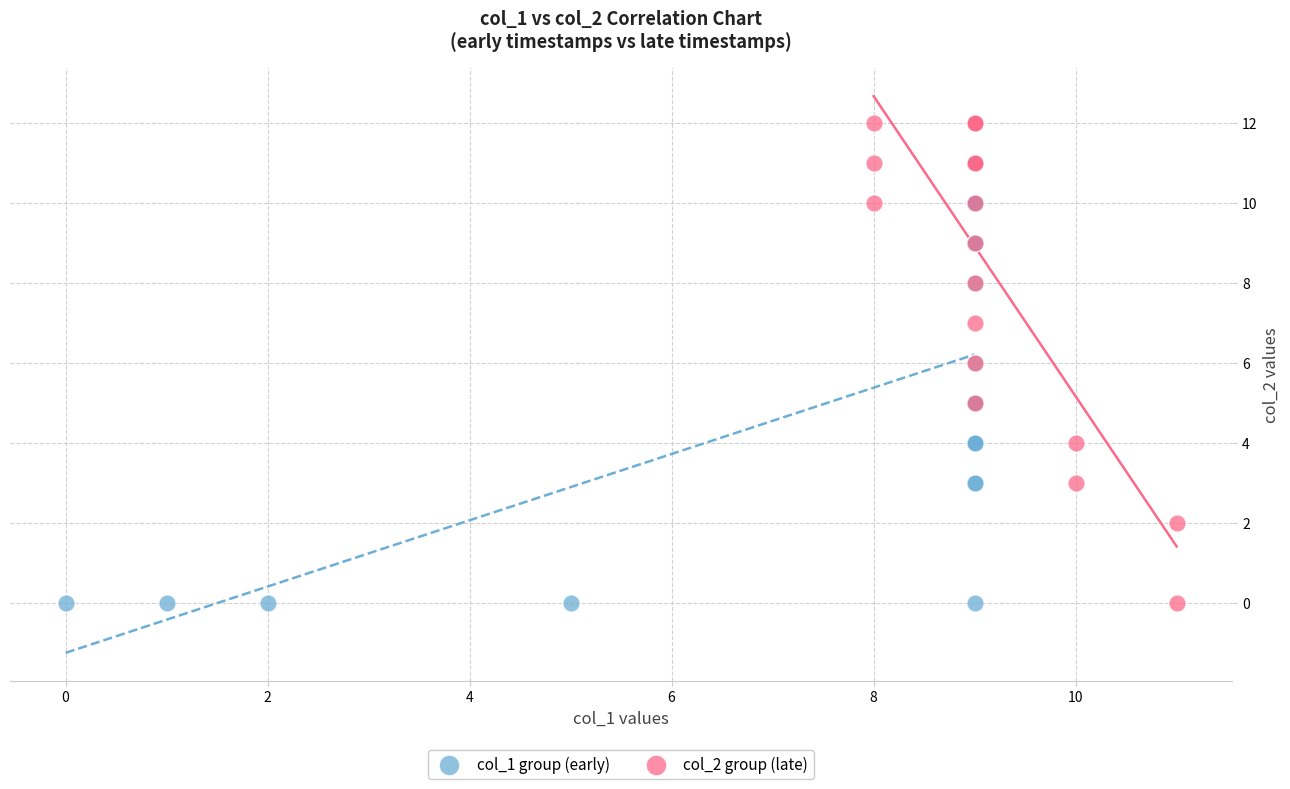

Which series has the largest Y range (max minus min)?

col_2 group (late)